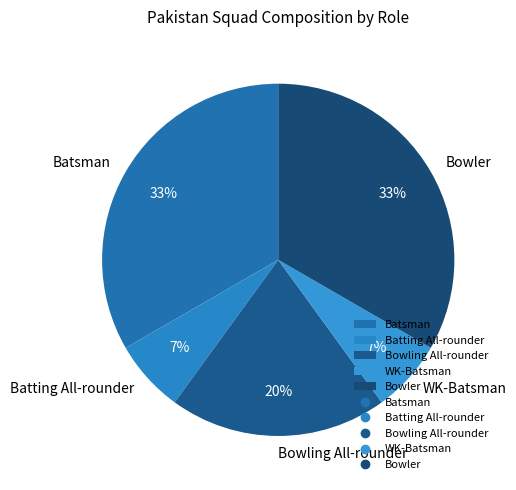

The Batting All-rounder slice represents 7% of the pie. True or false?

True